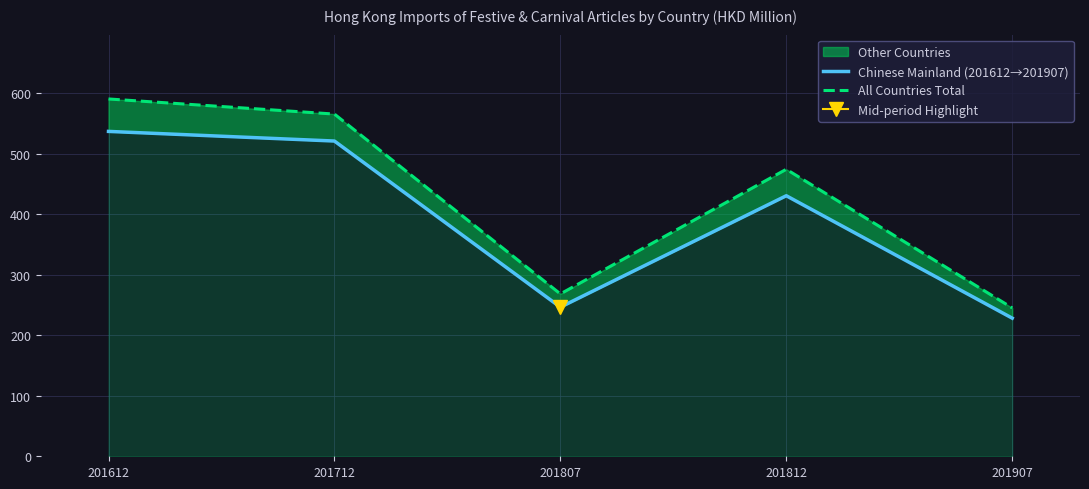

Between 201712 and 201812, which series saw the biggest shift?

All Countries Total